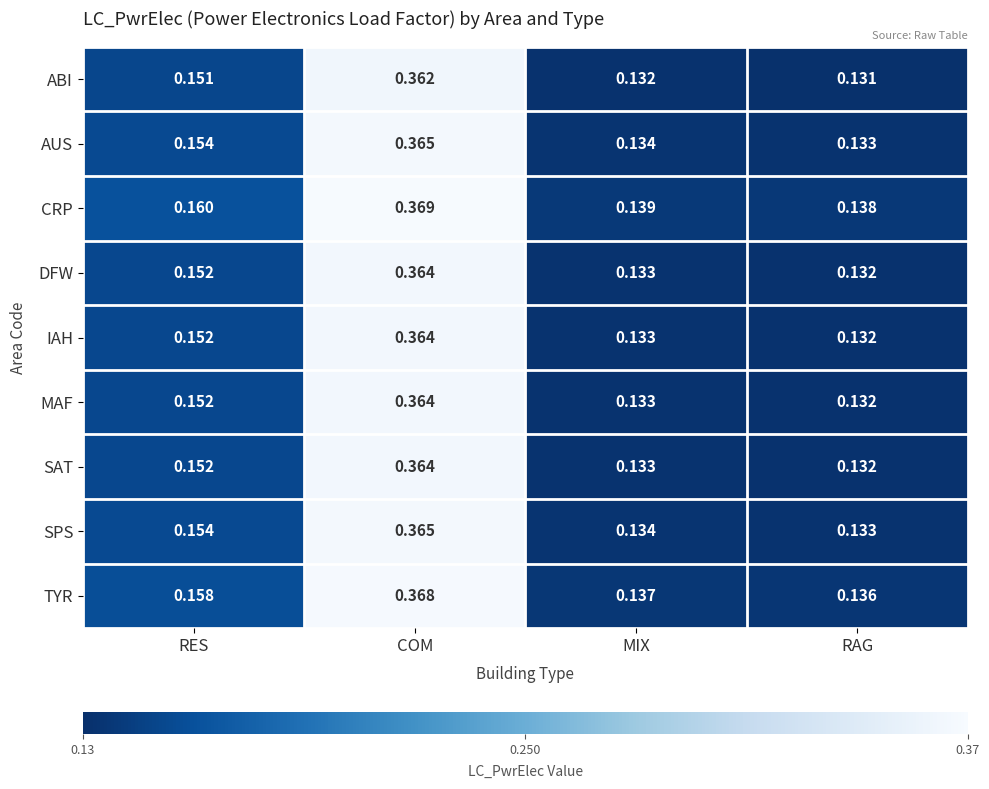

Which category has the lowest value in the DFW series?

RAG